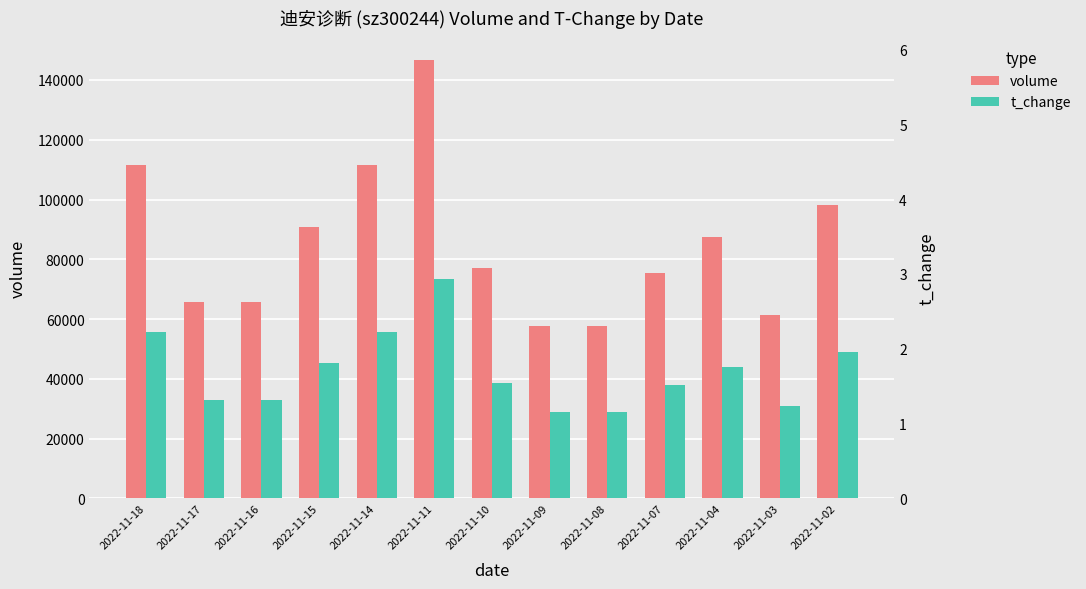

What is the smallest value displayed?

28797.1